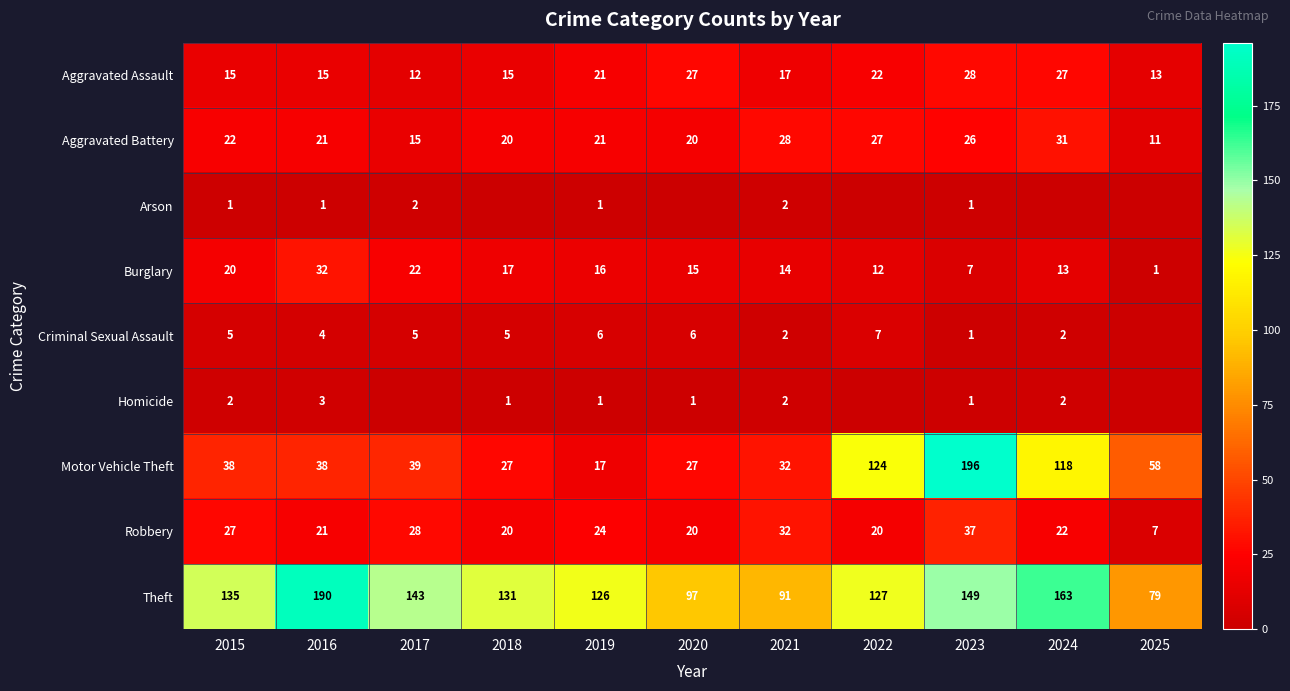

Where is Motor Vehicle Theft nearest to the value 106?

2024